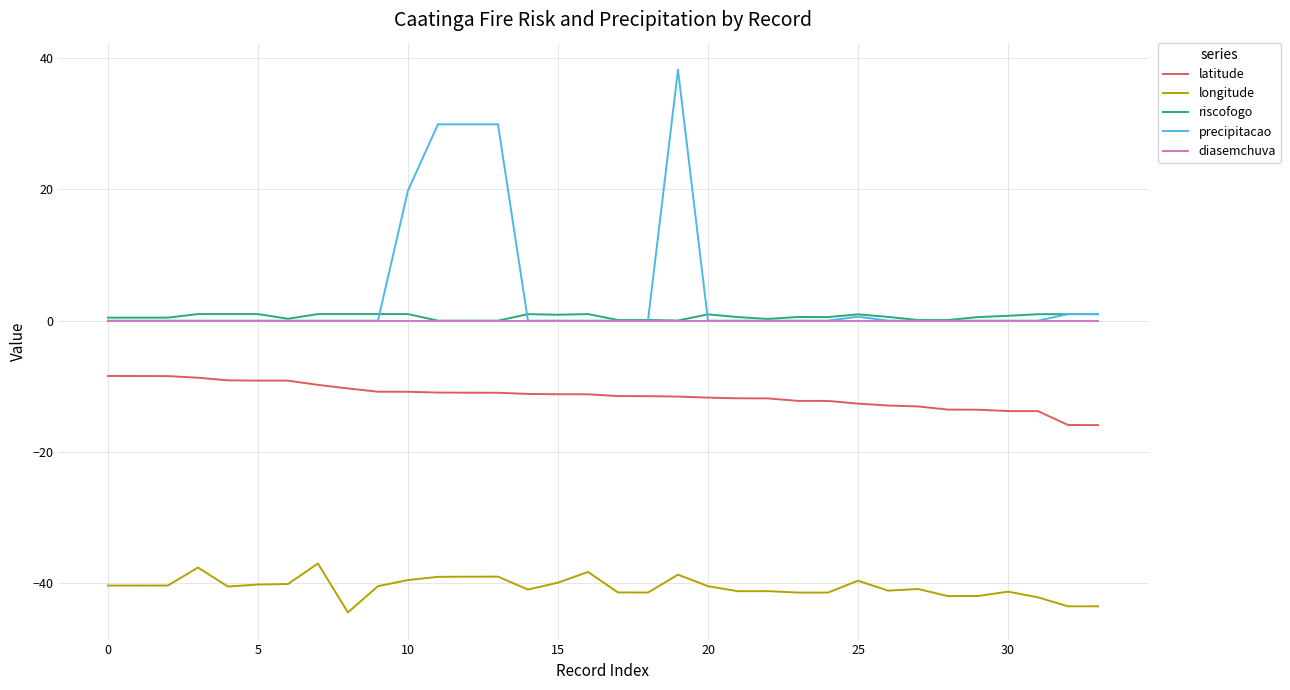

True or false: diasemchuva and latitude intersect in this chart.

False